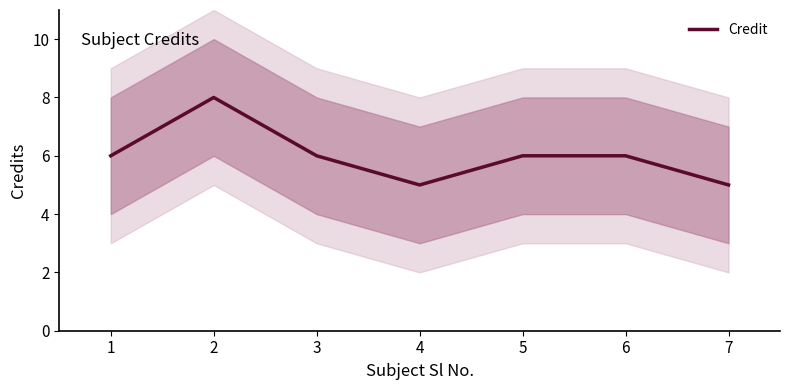

What is the value of the 5th point from the left?

6